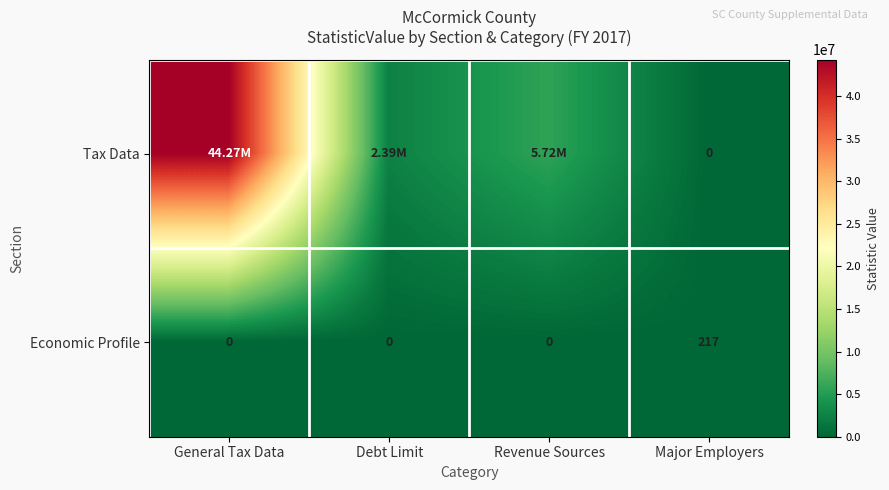

Which series changed the most between Revenue Sources and Major Employers?

Tax Data